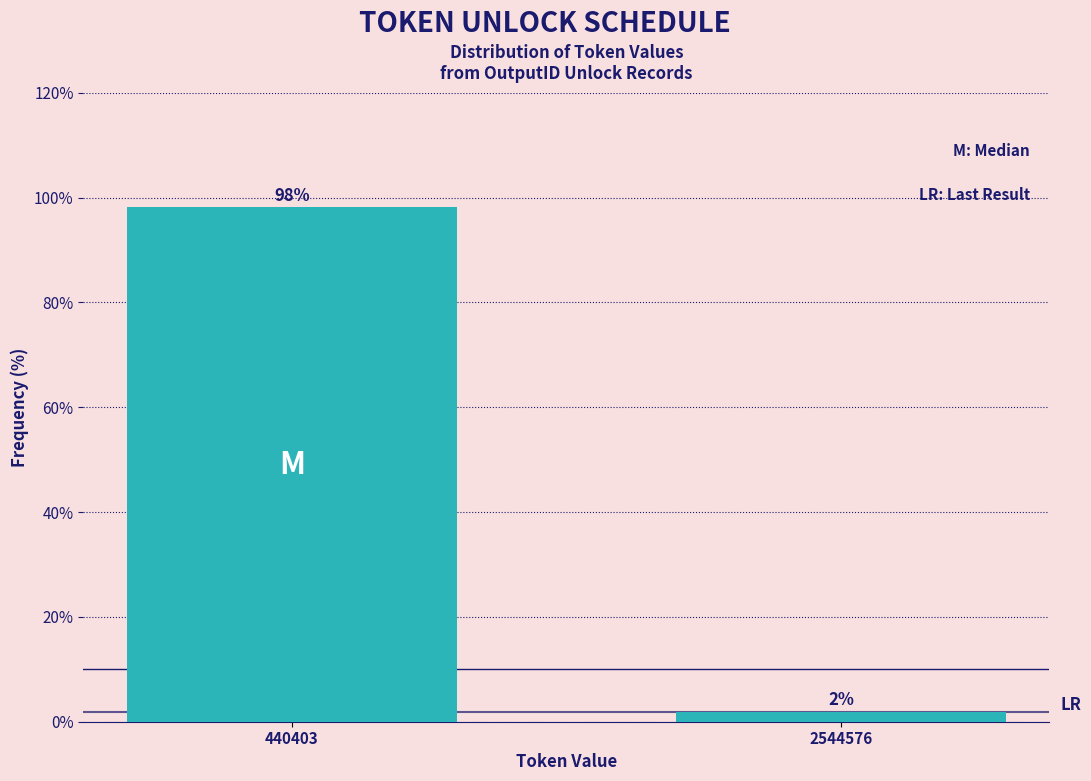

At which category does the chart reach its peak across all series?

440403